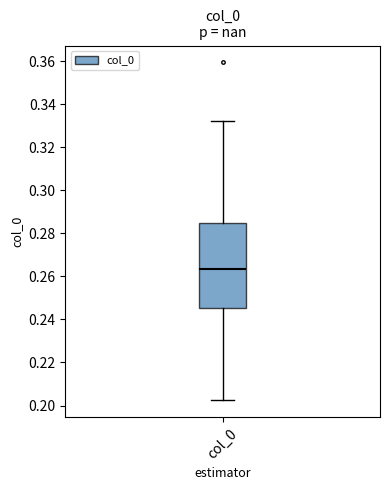

Where does the median line of the box for col_0 sit on the y-axis? The values are not printed on the chart, so give them approximately, as read against the axis.

0.264